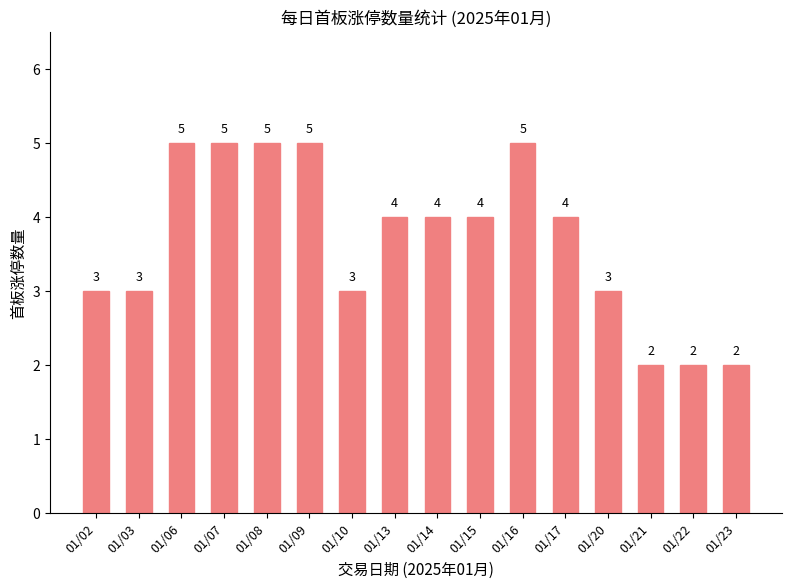

What is the maximum value shown in the chart?

5